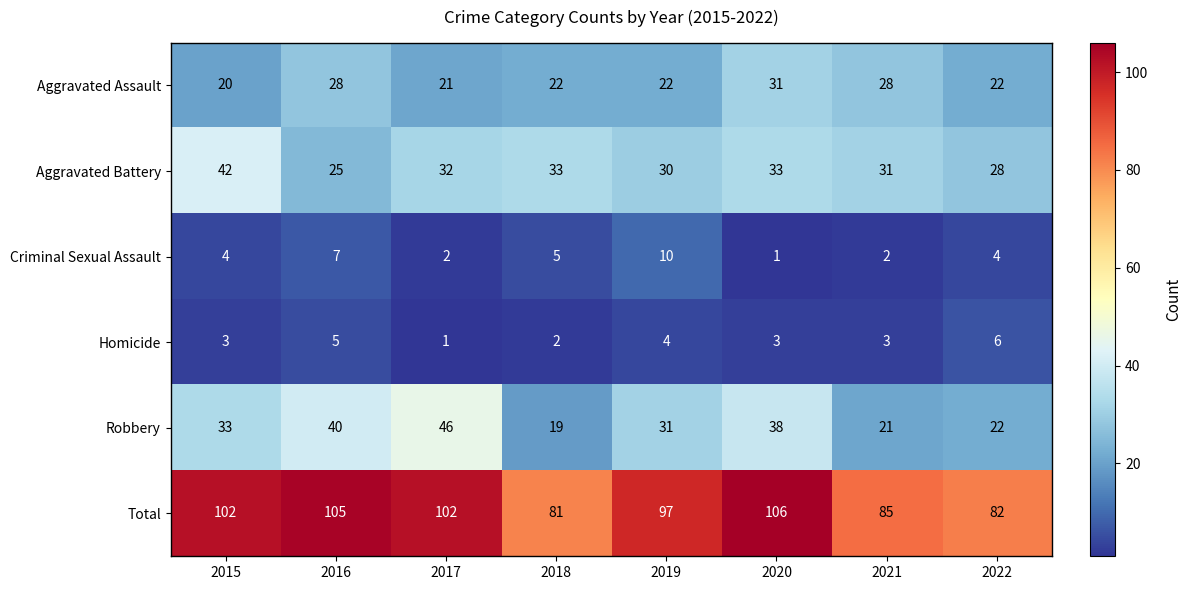

The value of Aggravated Battery at 2015 is 42. True or false?

True